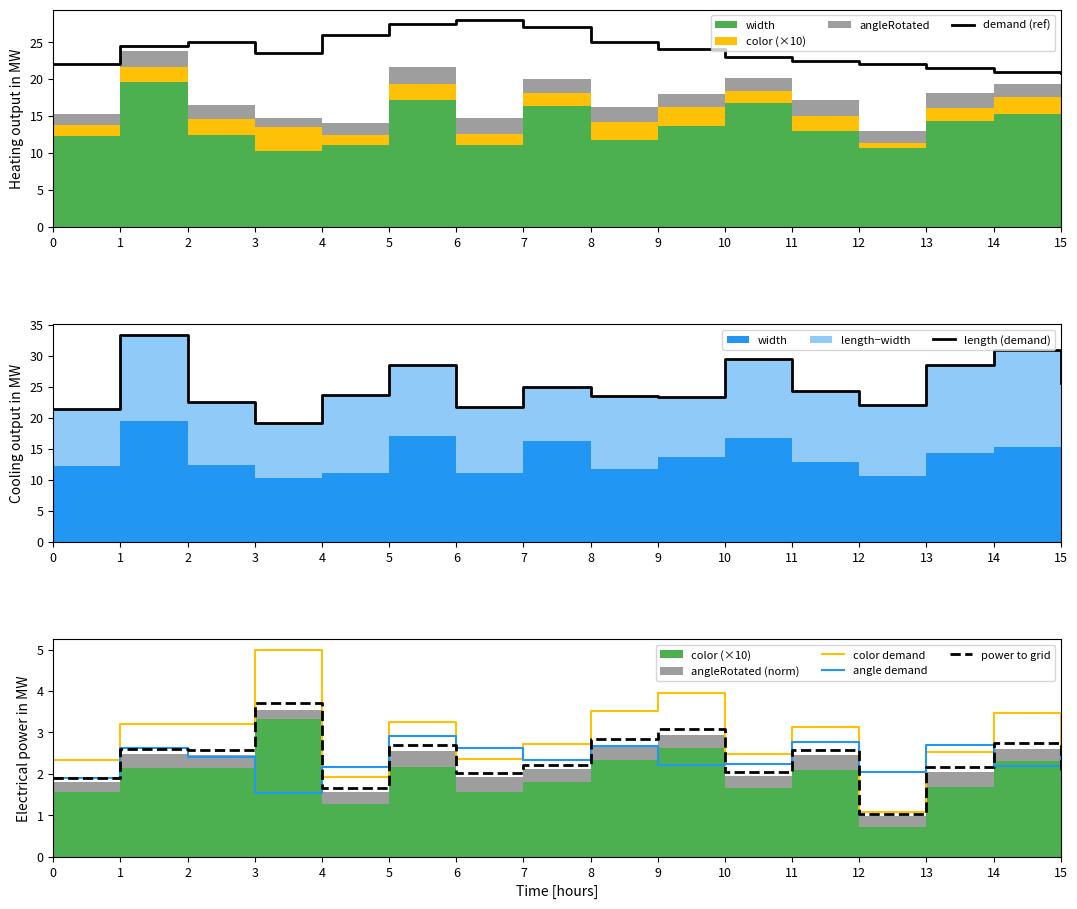

Where is power to grid nearest to the value 2?

6